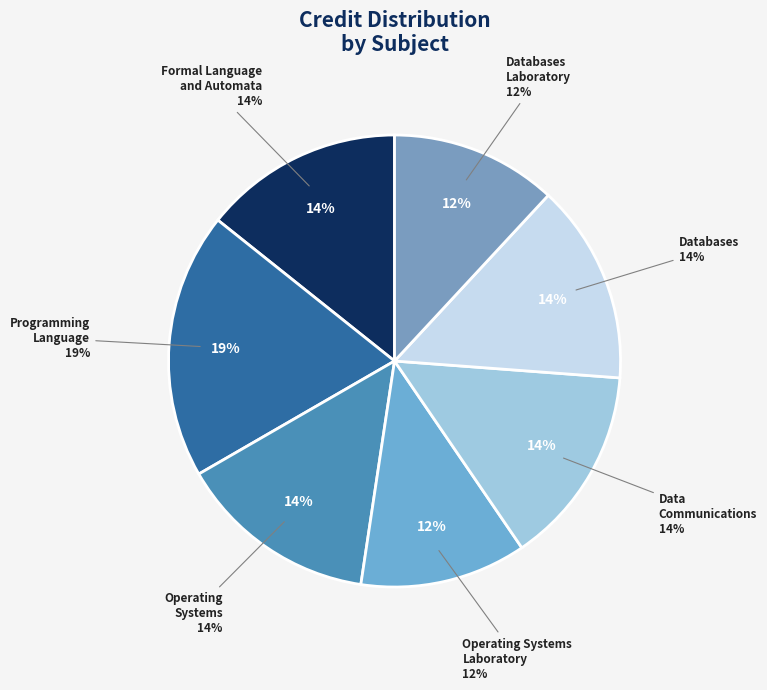

Which has a higher value, Operating Systems
Laboratory or Data
Communications?

Data
Communications